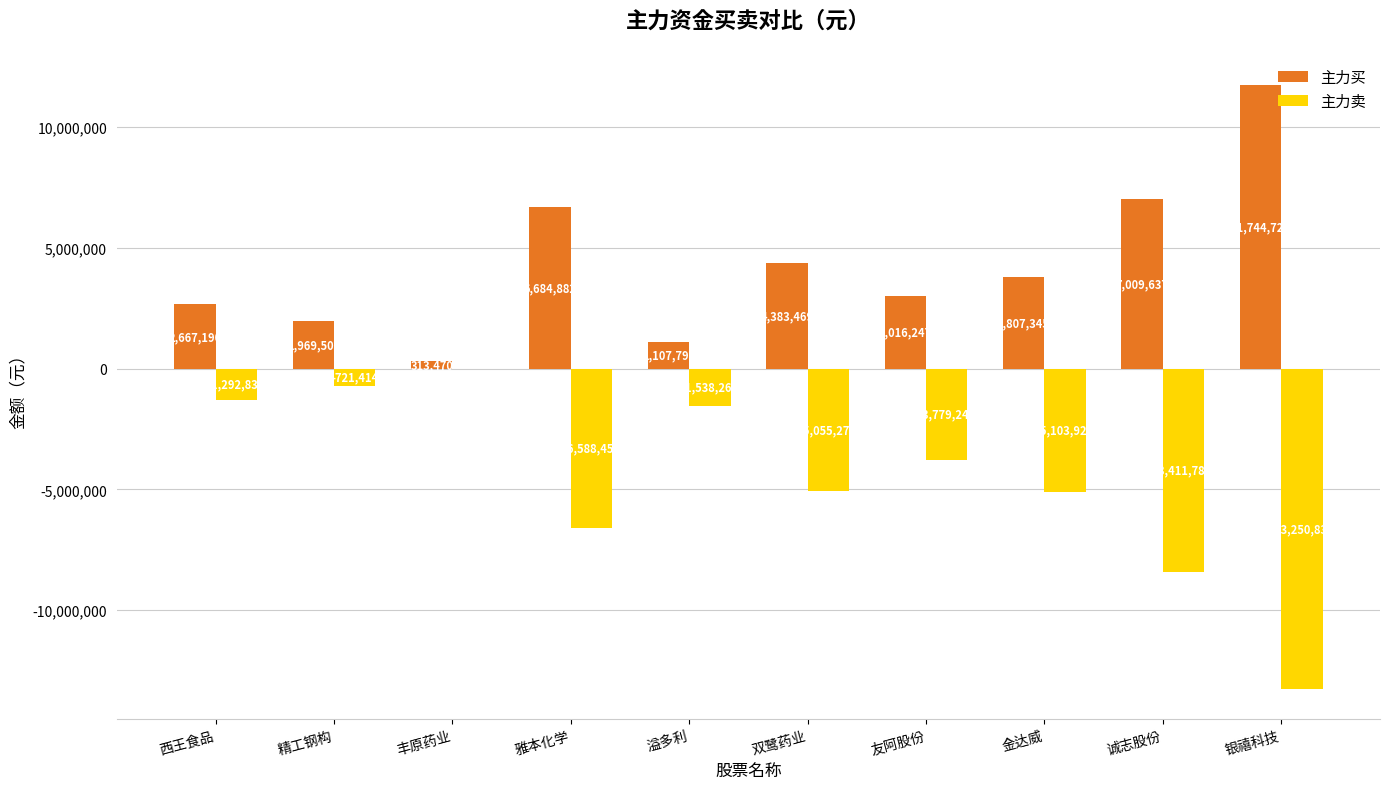

What is the sum of all 主力买 values?

42704253